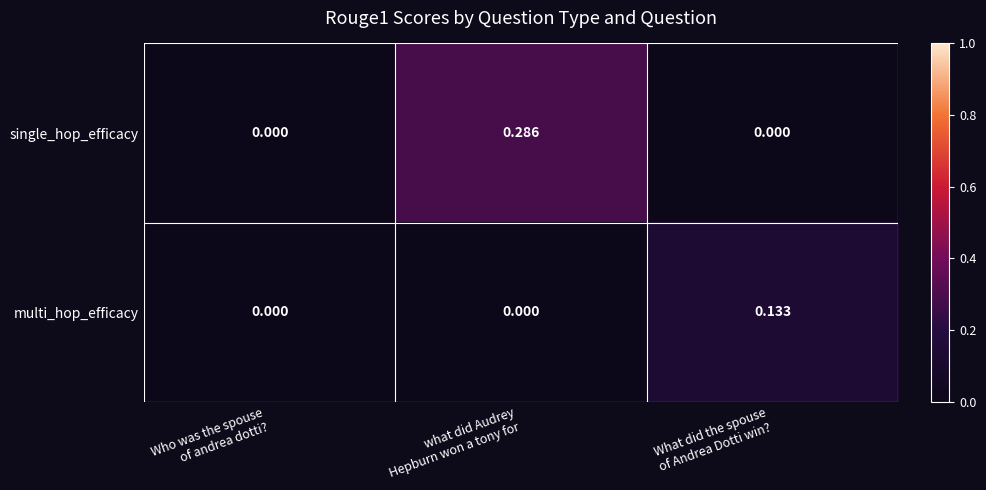

List the series in order of their peak value, highest first.

single_hop_efficacy, multi_hop_efficacy